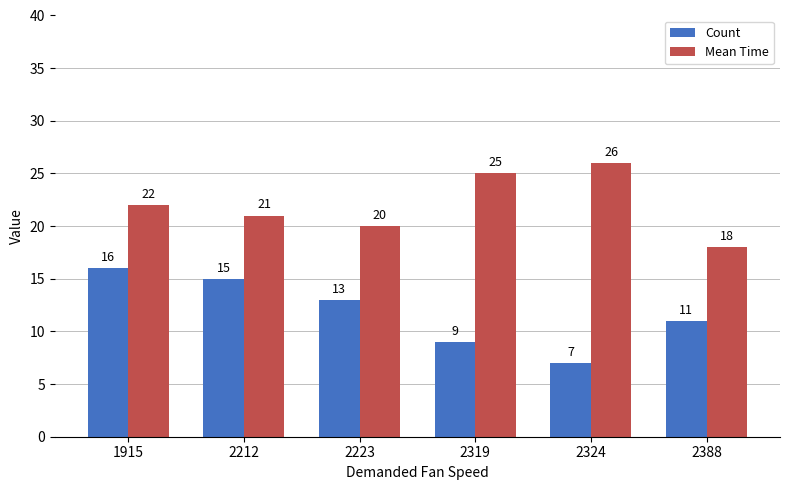

What is the minimum value for Count?

7